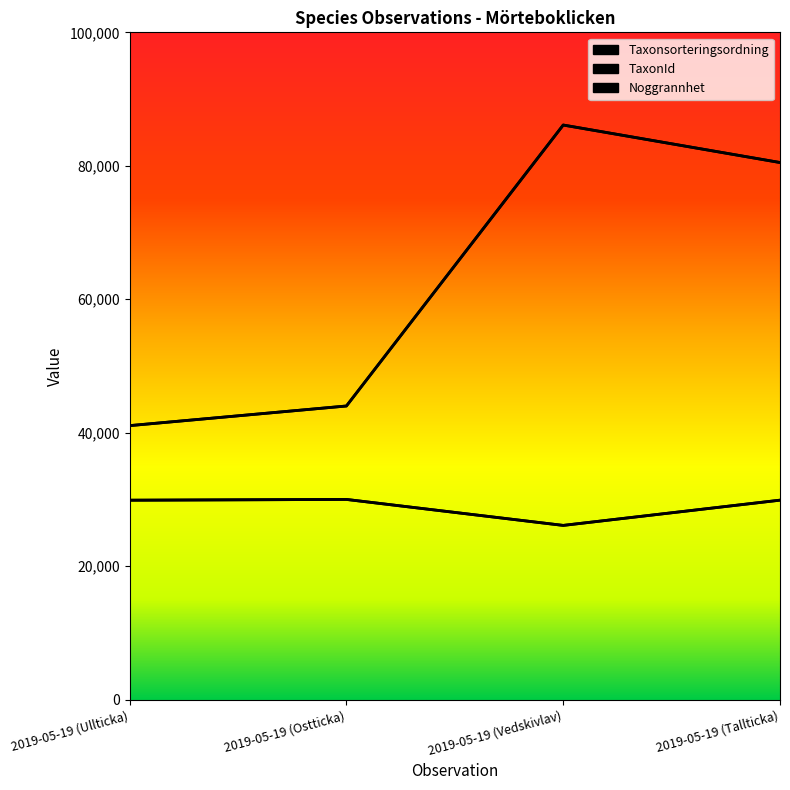

How many interior local valleys does the Taxonsorteringsordning series have?

1